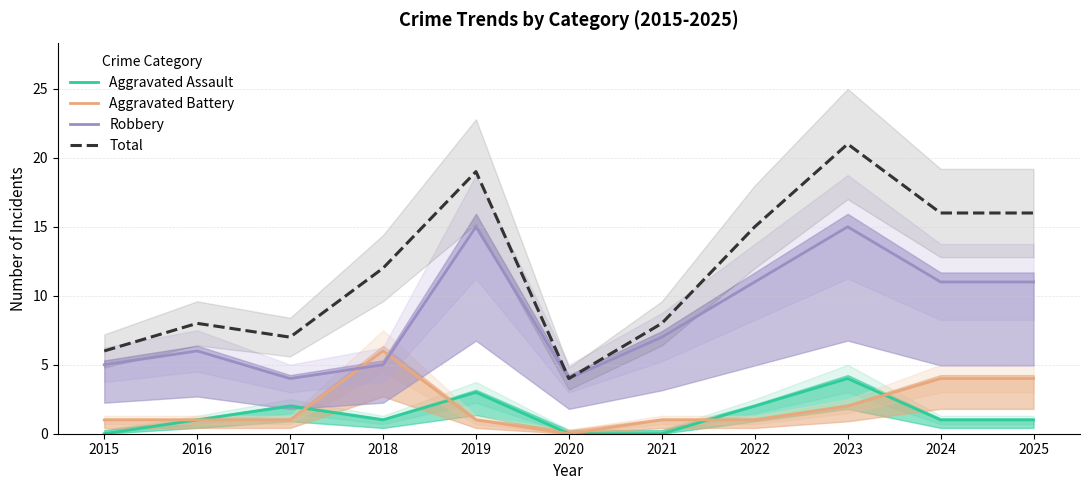

Reading left to right, extract all data points from this chart.

Aggravated Assault: 2015=0	2016=1	2017=2	2018=1	2019=3	2020=0	2021=0	2022=2	2023=4	2024=1	2025=1
Aggravated Battery: 2015=1	2016=1	2017=1	2018=6	2019=1	2020=0	2021=1	2022=1	2023=2	2024=4	2025=4
Robbery: 2015=5	2016=6	2017=4	2018=5	2019=15	2020=4	2021=7	2022=11	2023=15	2024=11	2025=11
Total: 2015=6	2016=8	2017=7	2018=12	2019=19	2020=4	2021=8	2022=15	2023=21	2024=16	2025=16